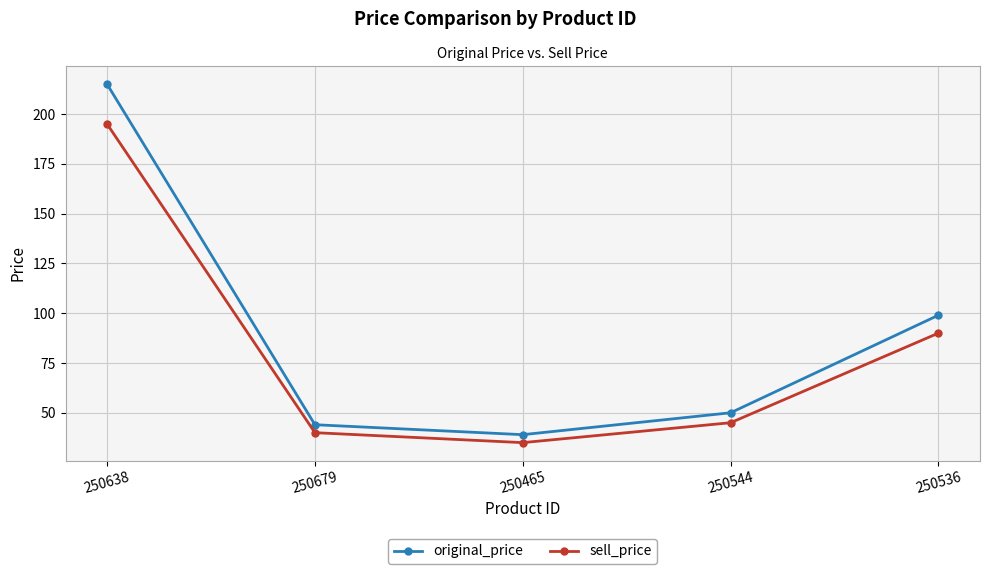

Reading left to right, list all the values displayed in this chart.

original_price: 250638=215	250679=44	250465=39	250544=50	250536=99
sell_price: 250638=195	250679=40	250465=35	250544=45	250536=90